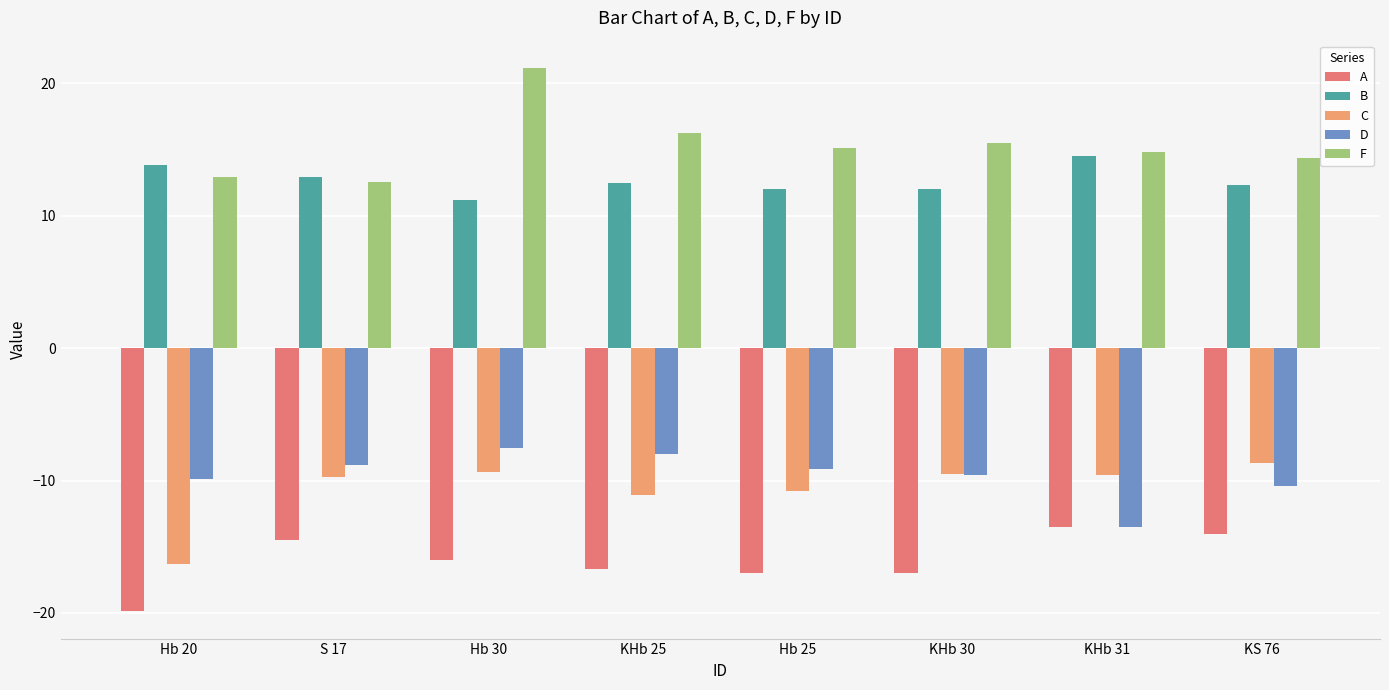

What is the approximate value of F at Hb 25?

15.1